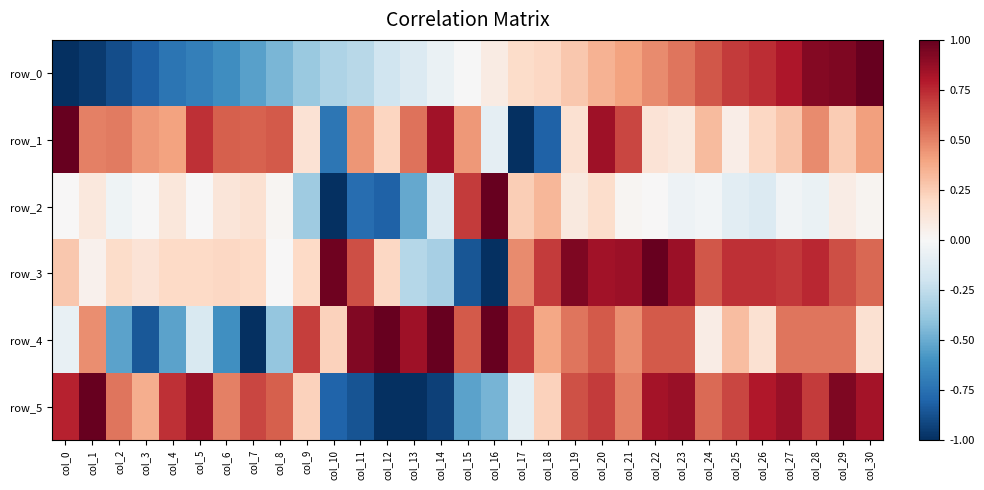

How many values in the row_5 series exceed 0?

23